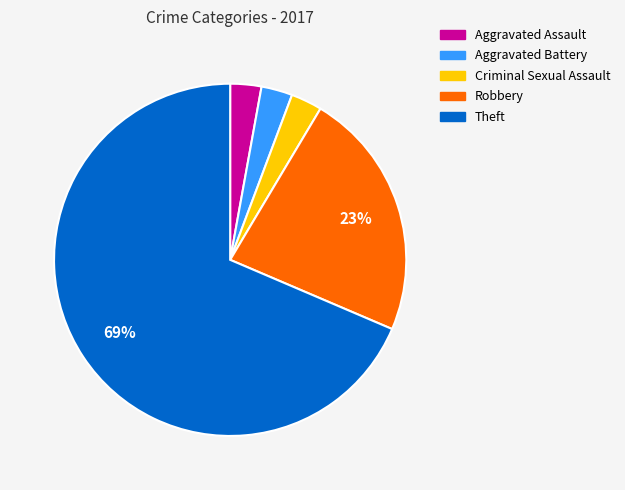

To the nearest percent, what percentage of the pie is Aggravated Battery?

3%